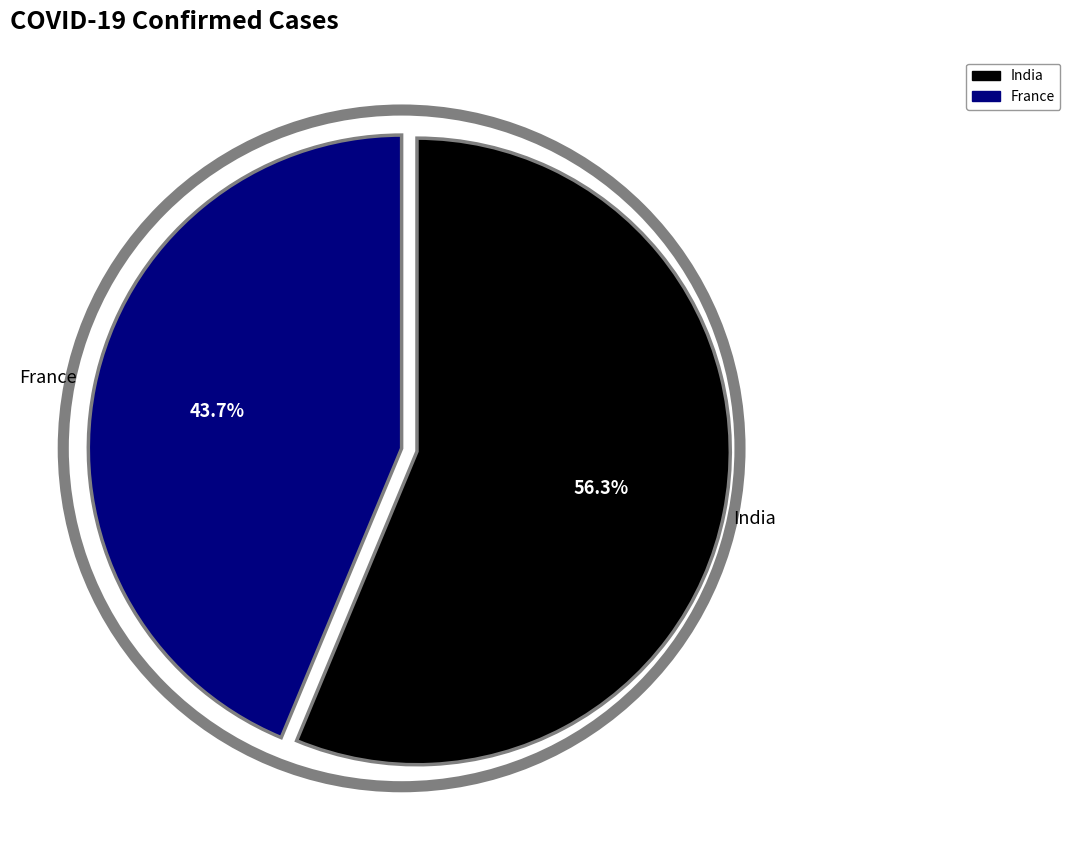

To the nearest percent, what is the combined percentage of India and France?

100%